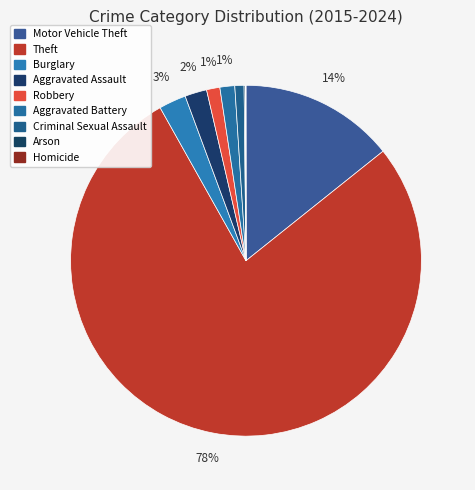

Is it true that Arson is 0% of the pie?

True